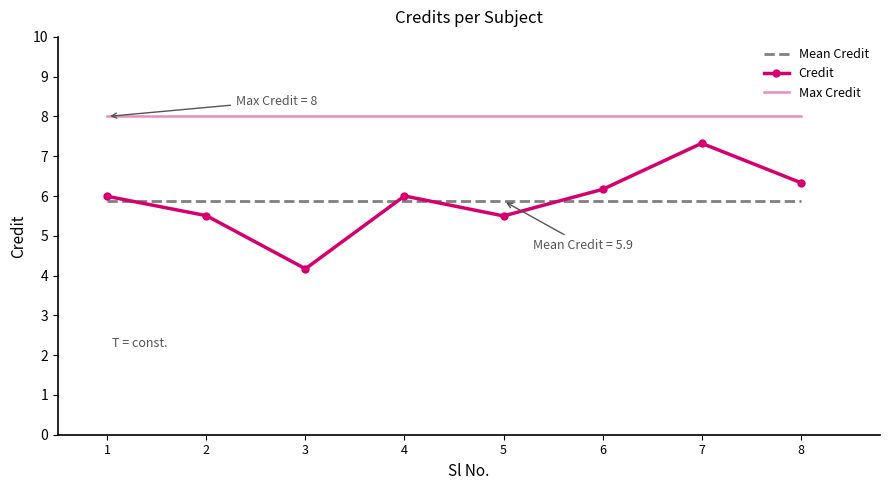

Reading left to right, transcribe all the data shown in this chart.

Mean Credit: 5.9	5.9	5.9	5.9	5.9	5.9	5.9	5.9
Credit: 6.0	5.5	4.2	6.0	5.5	6.2	7.3	6.3
Max Credit: 8.0	8.0	8.0	8.0	8.0	8.0	8.0	8.0